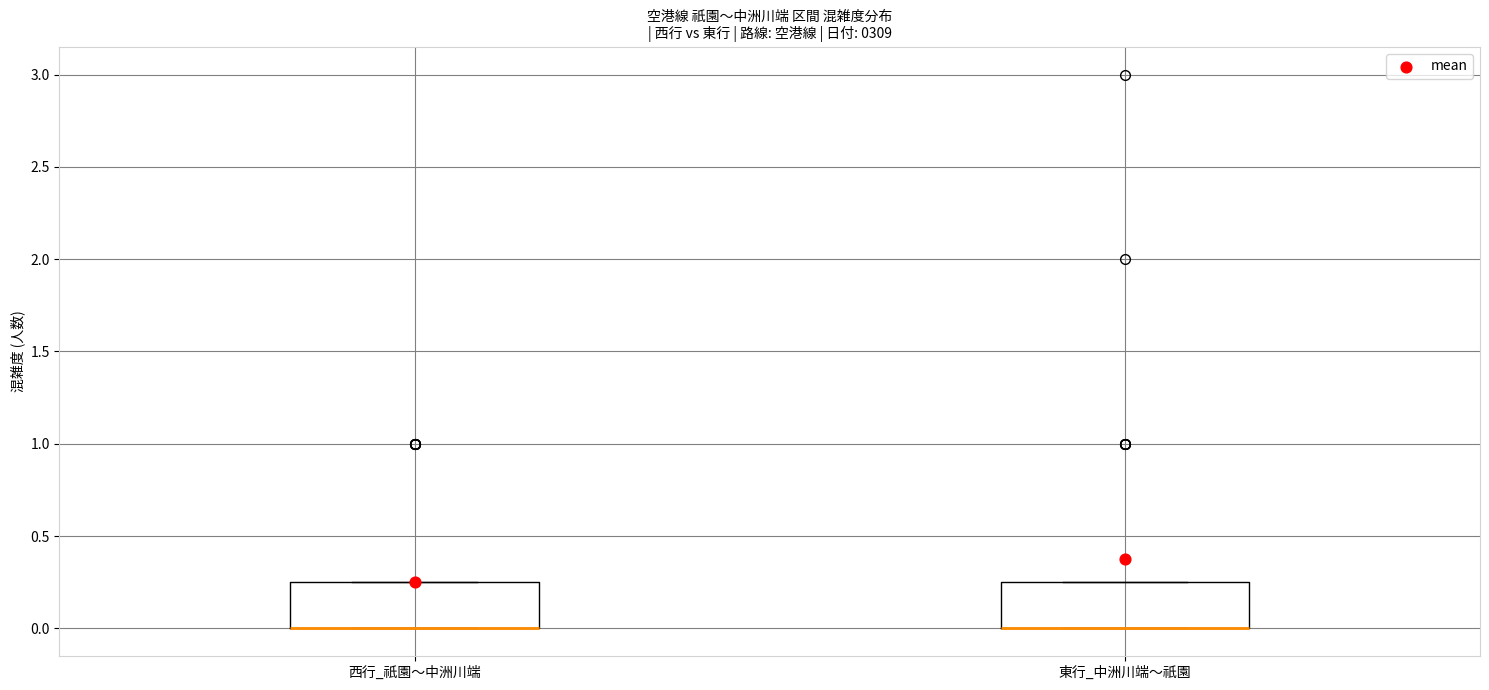

Reading left to right, transcribe this box plot: for each box, give where its median line is, the range the box spans, and where its two whiskers end, as read against the y-axis. The values are not printed on the chart, so give them approximately, as read against the axis.

西行_祇園～中洲川端: median 0.00 (drawn on the box's lower edge), box 0.00 to 0.25, whiskers 0.00 to 0.25
東行_中洲川端～祇園: median 0.00 (drawn on the box's lower edge), box 0.00 to 0.25, whiskers 0.00 to 0.25